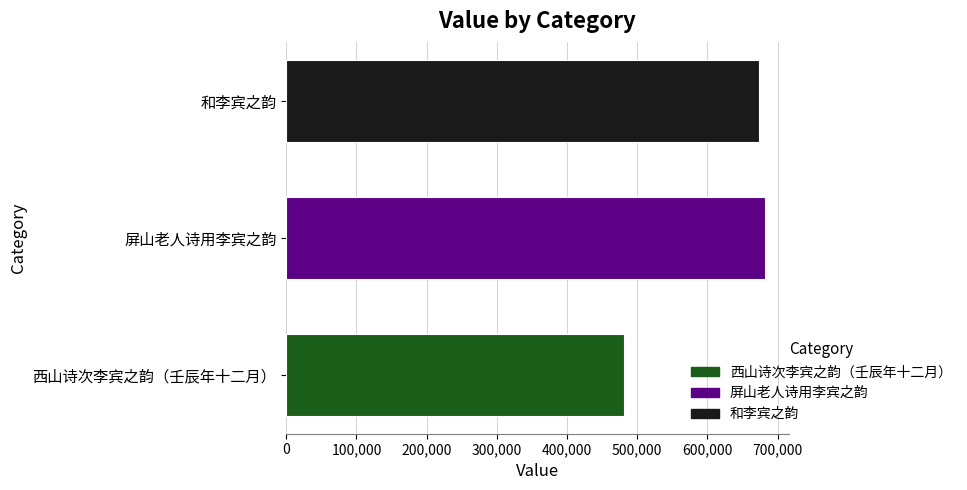

The chart shows a value of 836178 at 西山诗次李宾之韵（壬辰年十二月）. True or false?

False